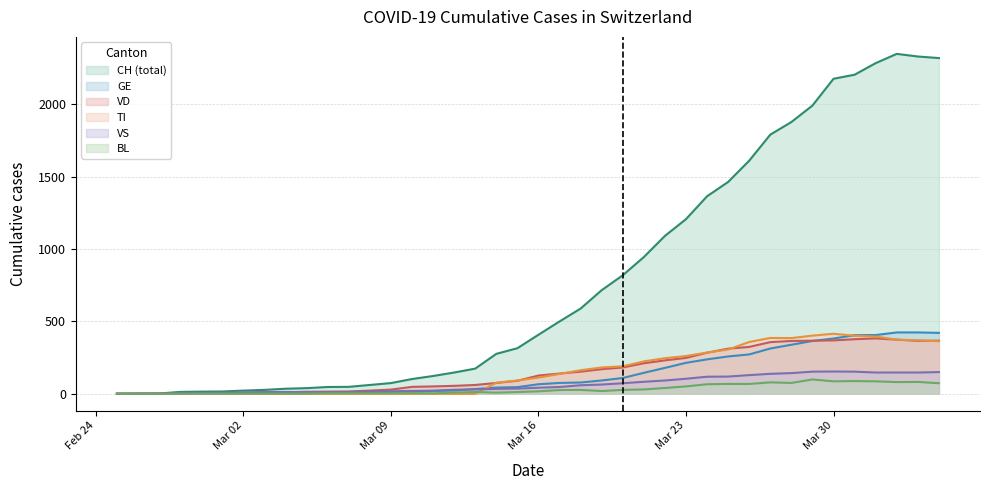

Is the value of GE at Mar 02 greater than the value of VD at Mar 23?

No